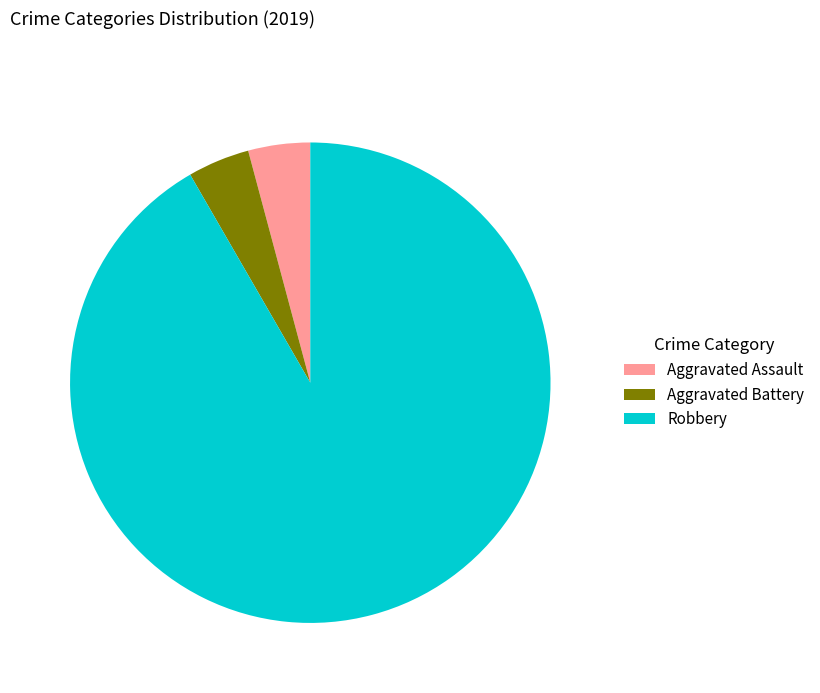

Approximately how many times larger is the value at Aggravated Assault compared to Aggravated Battery?

1.0